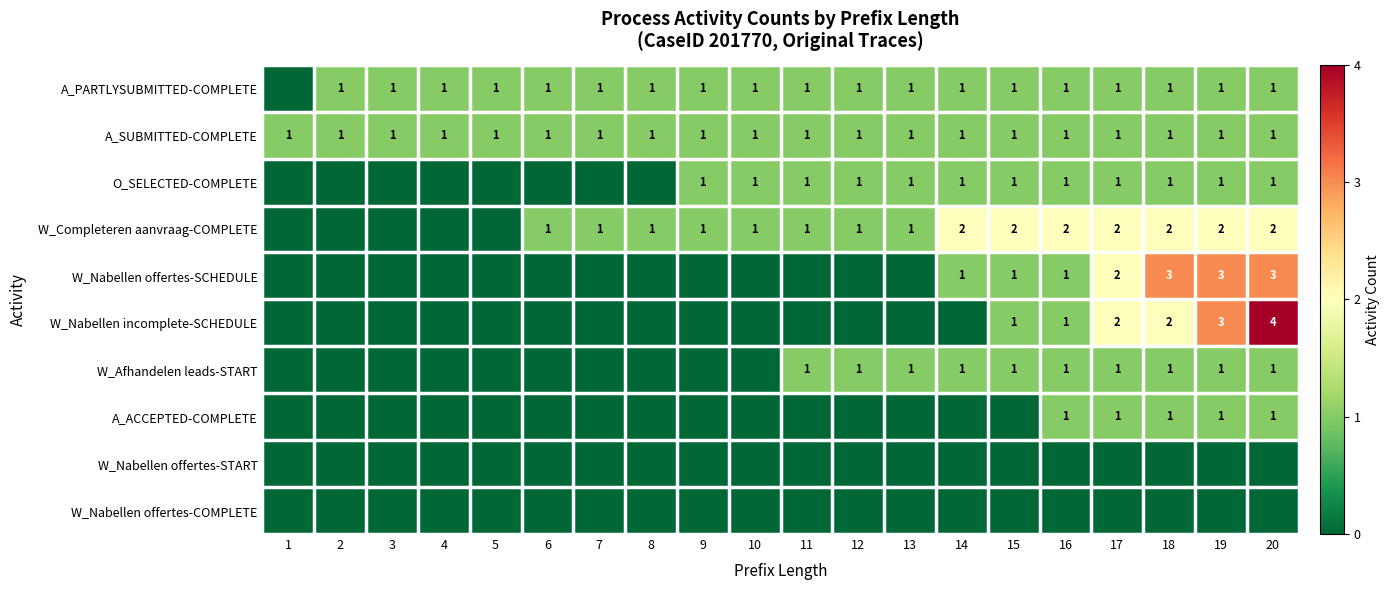

What is the spread (max minus min) of values at 3?

1